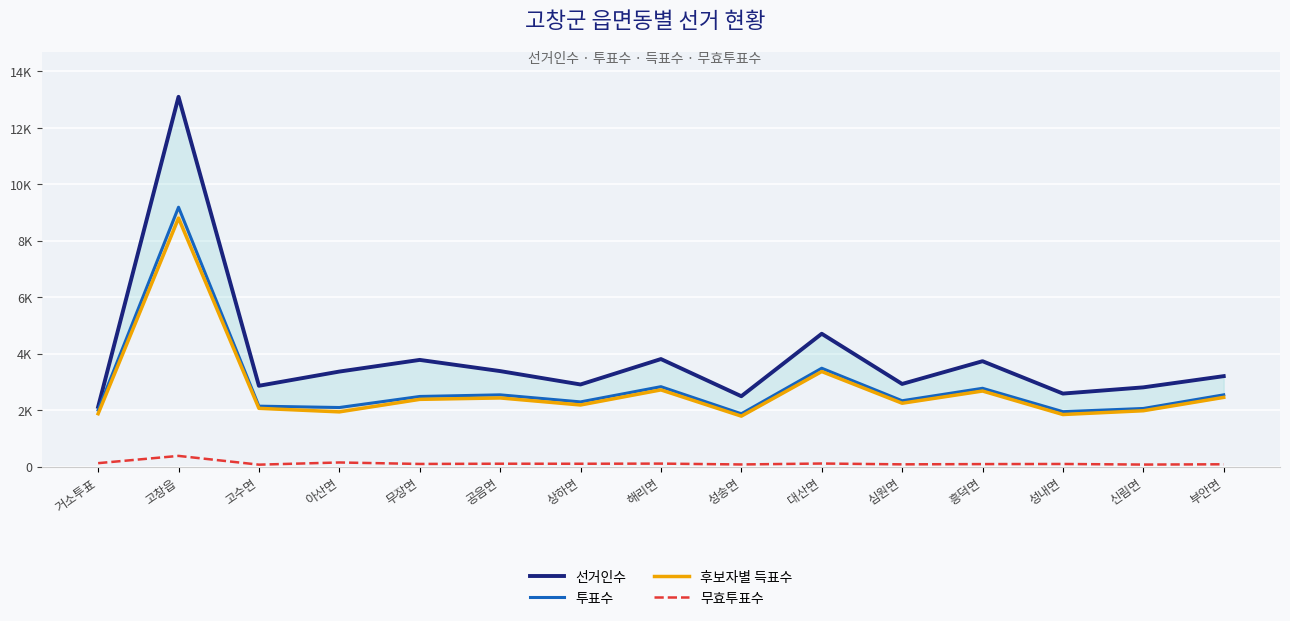

At which category is the sum across all series the highest?

고창읍